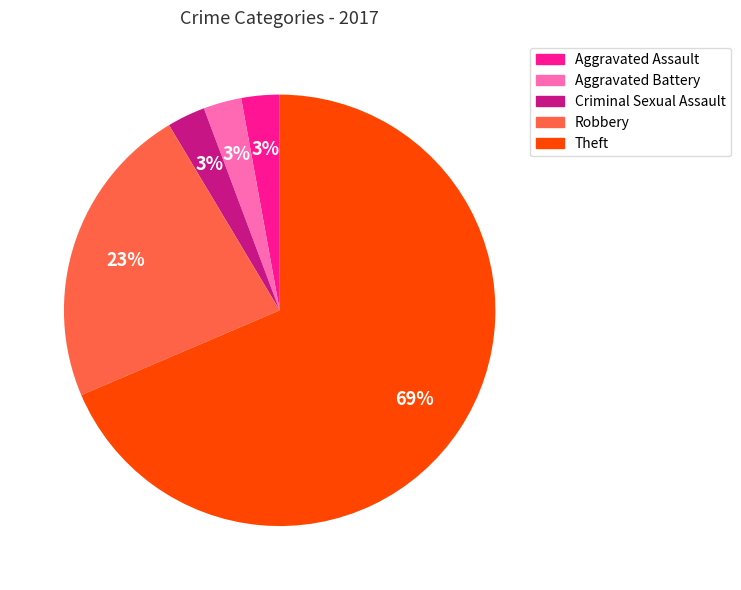

Is the sum of Robbery and Criminal Sexual Assault greater than half?

No